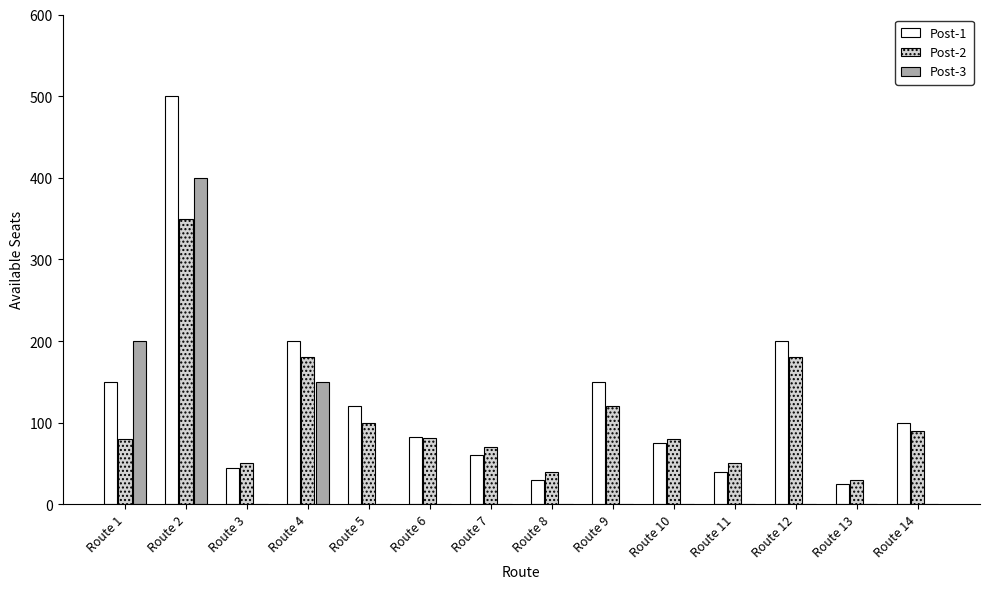

Between Route 4 and Route 11, which series saw the biggest shift?

Post-1